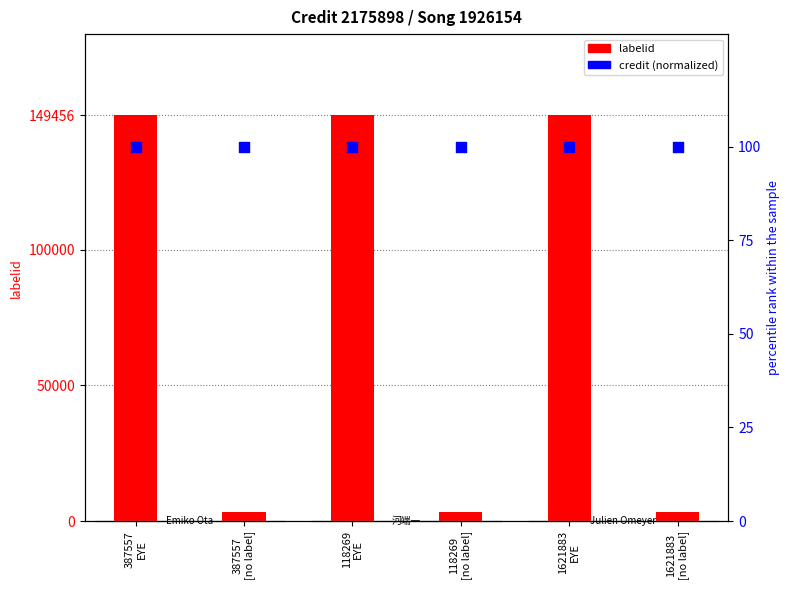

At how many categories does at least one series exceed 26193?

3